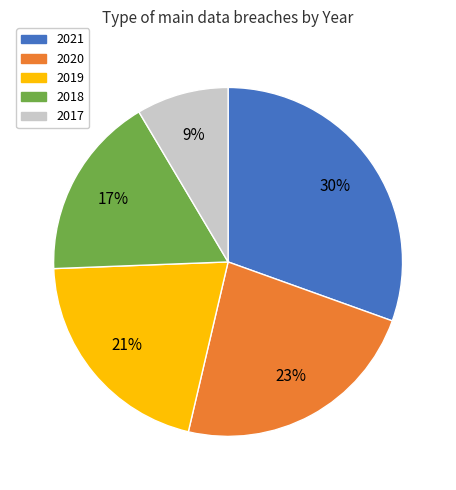

Do 2018 and 2020 together represent more than half of the pie?

No